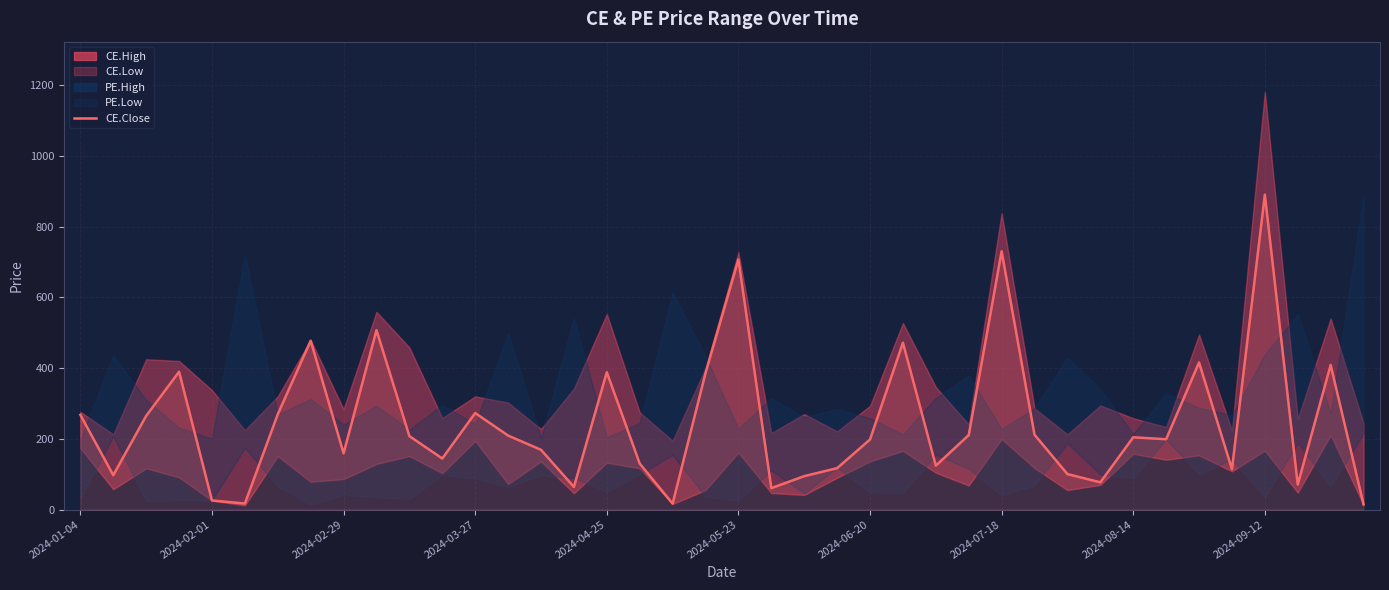

What is the ratio of the value at 2024-04-25 to the value at 2024-07-18?

0.5